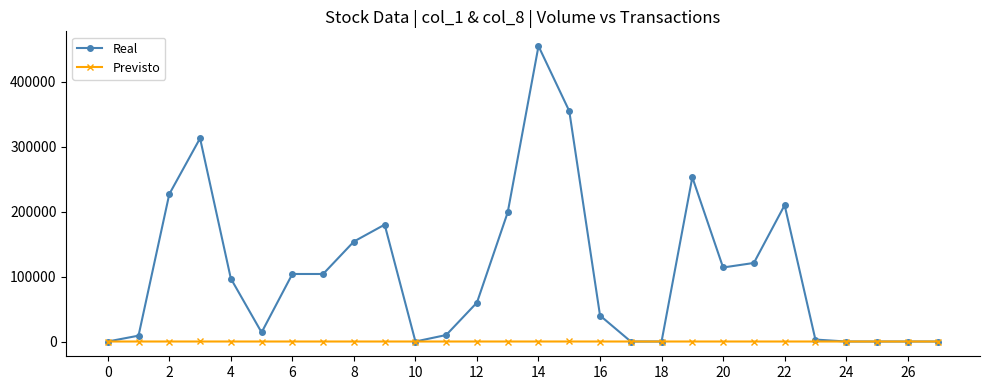

How many categories are shown in the chart?

28